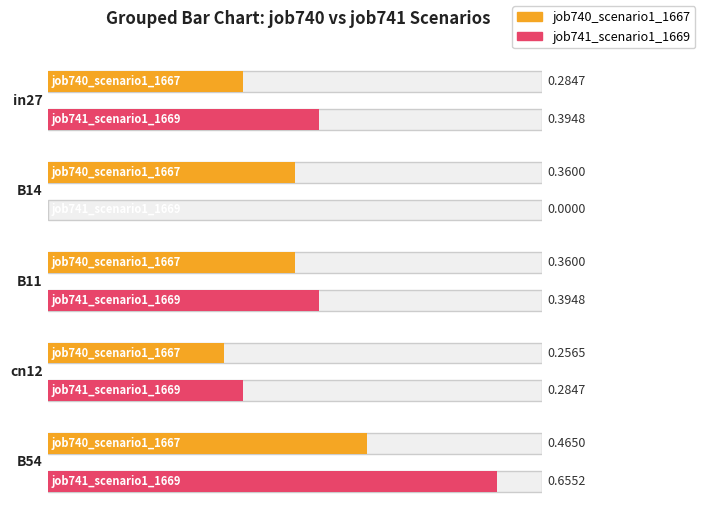

How many bars are there in total?

10